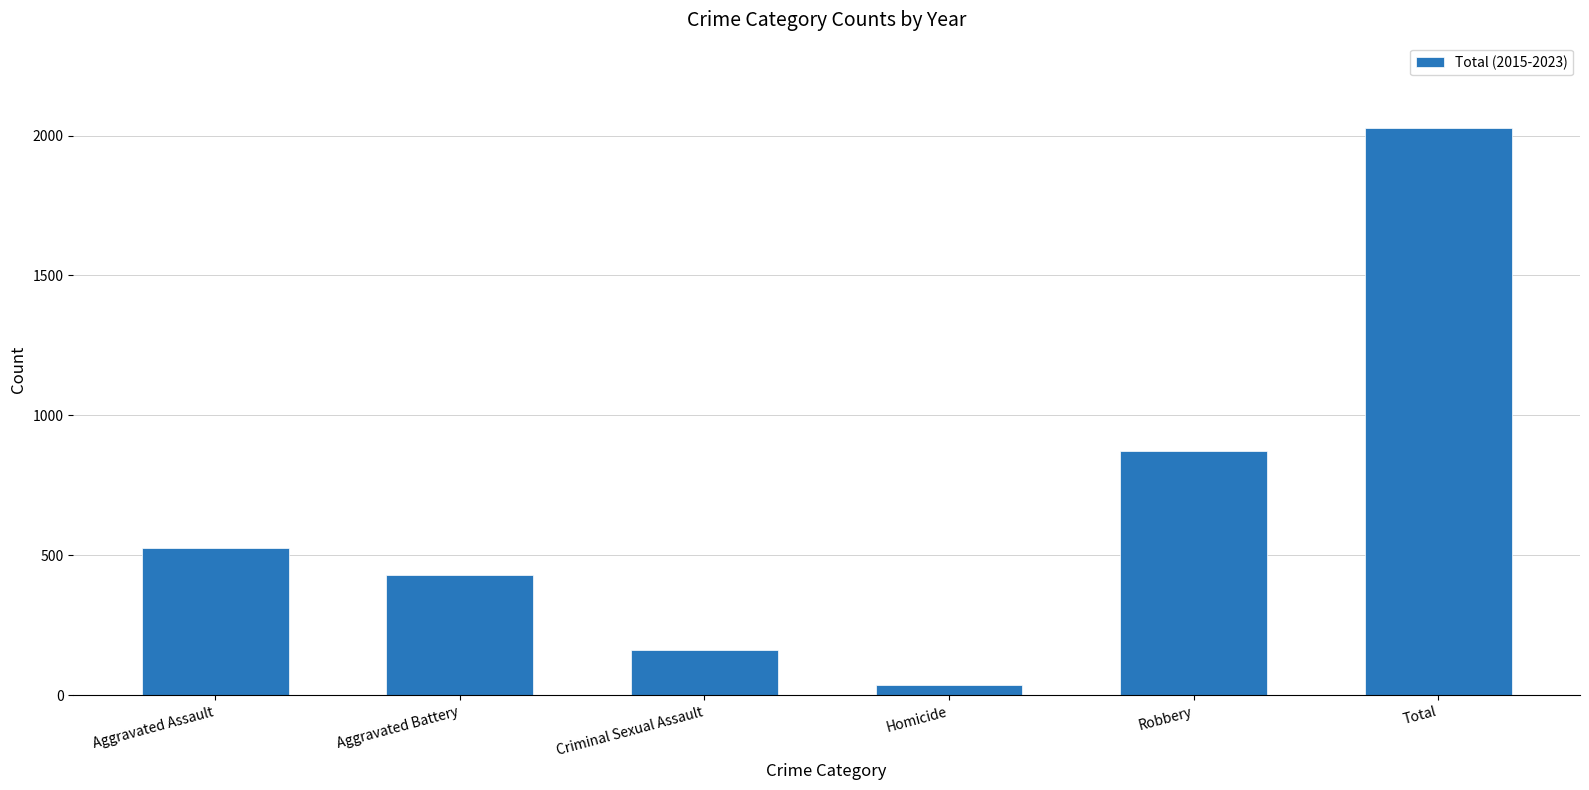

Which category has the highest value across all series?

Total